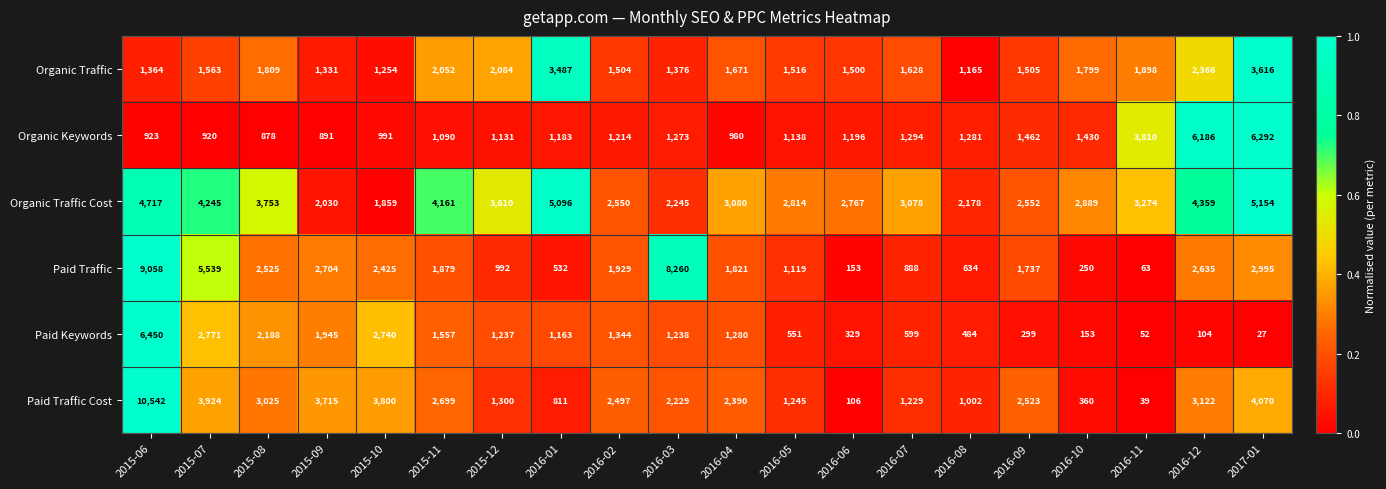

What is the smallest value displayed?

27